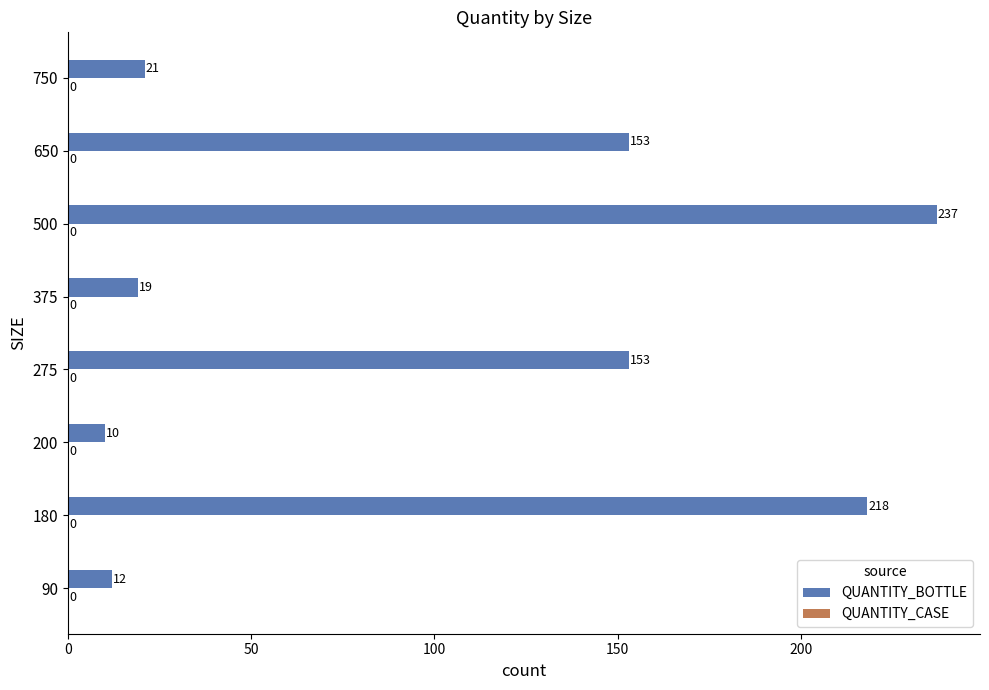

What is the approximate value at 650, to the nearest 5?

155